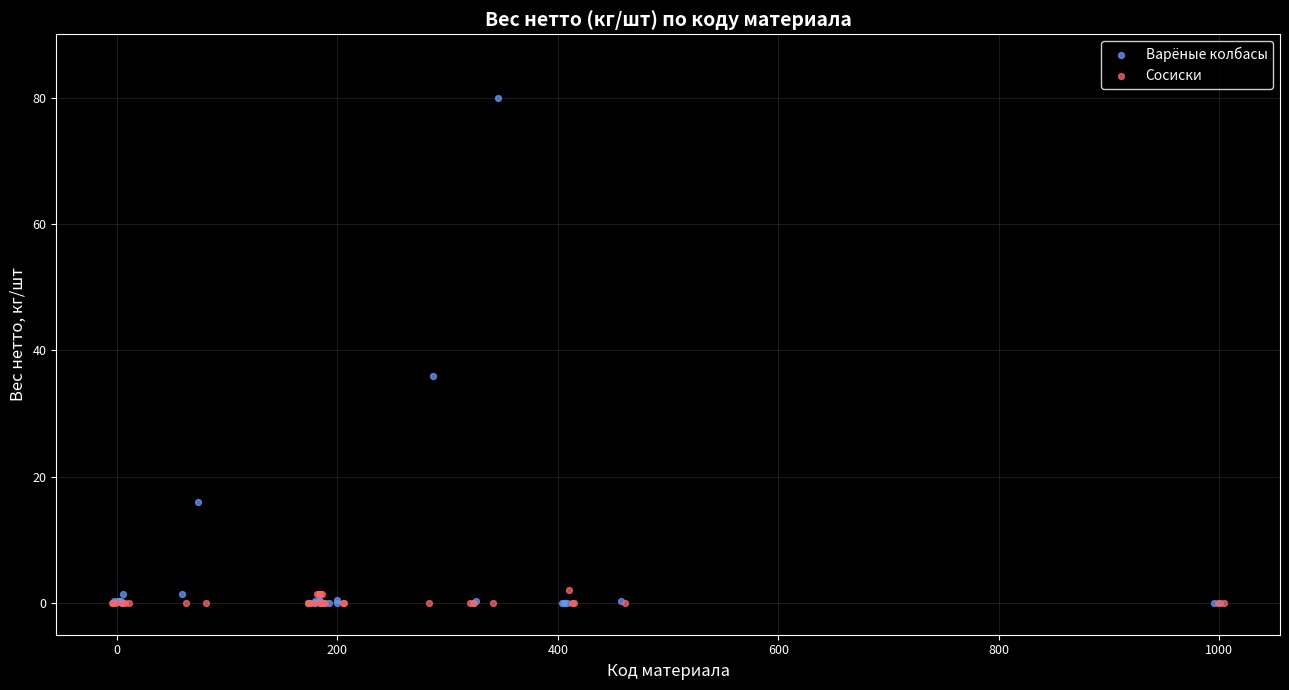

What are all the series names shown in the legend?

Варёные колбасы, Сосиски